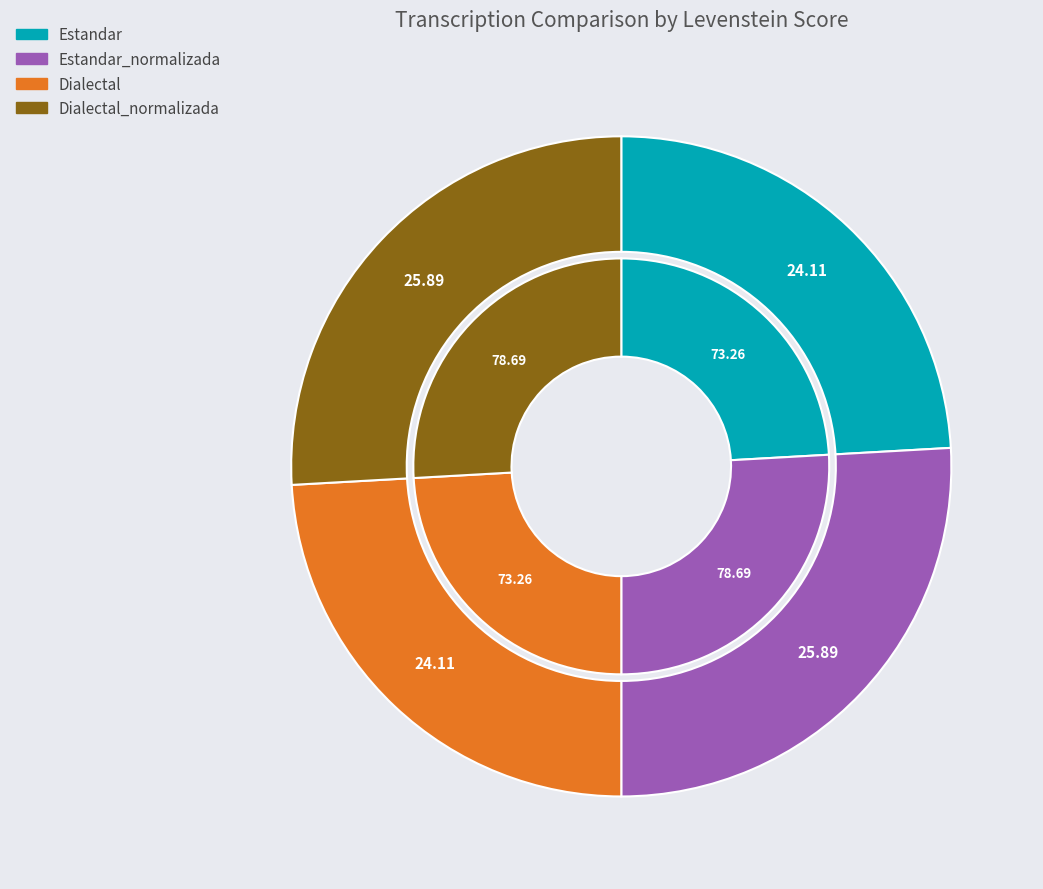

Does Dialectal represent more than half of the total?

No